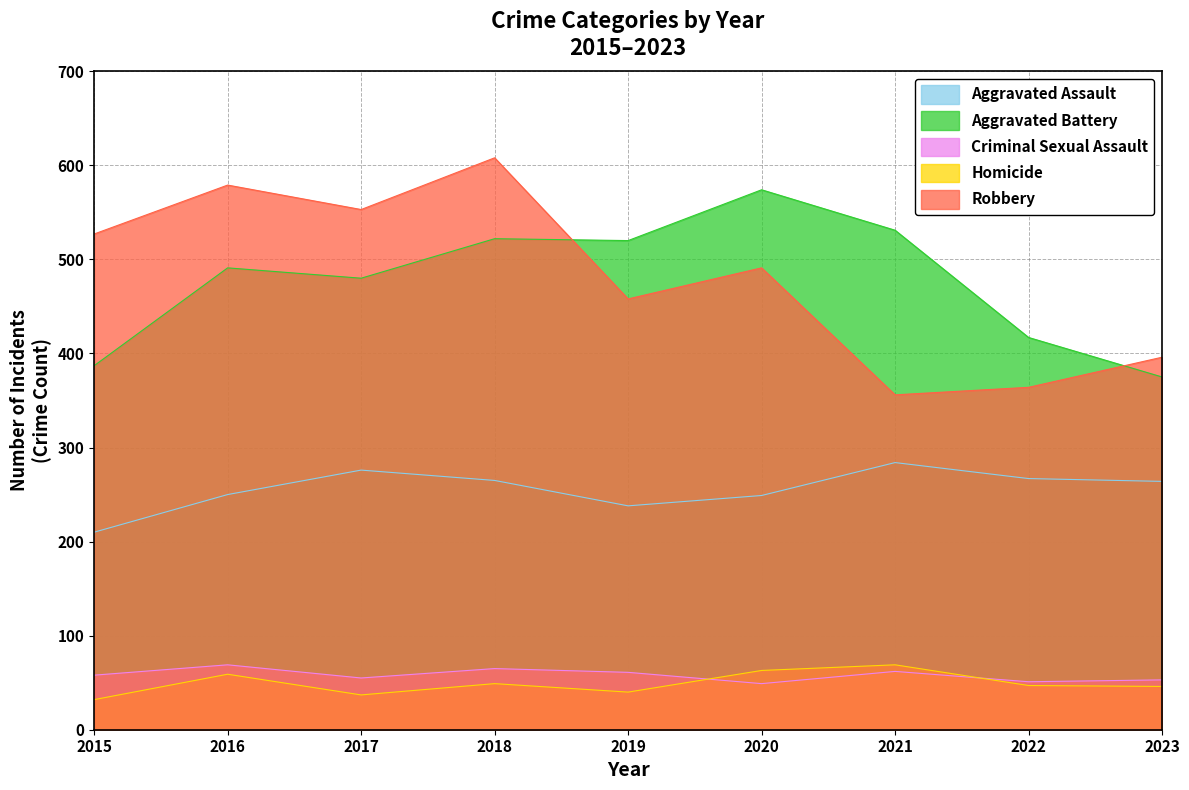

Does the chart have visible grid lines?

Yes